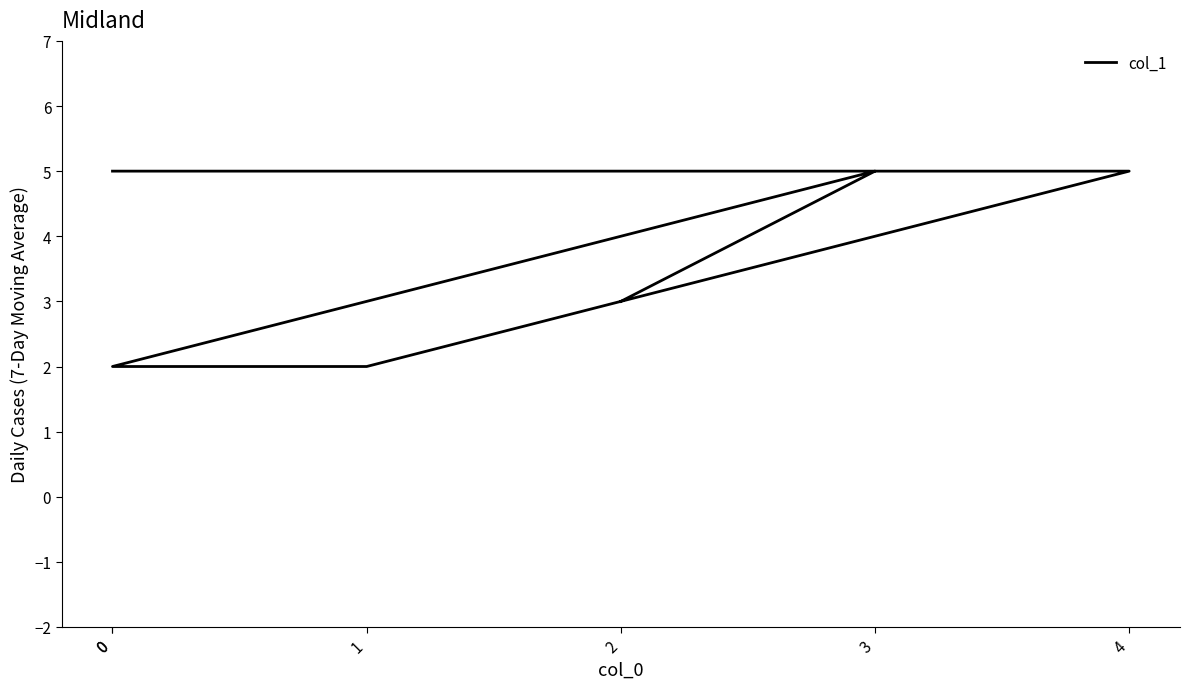

Reading left to right, transcribe all the data shown in this chart.

3	5	2	2	5	5